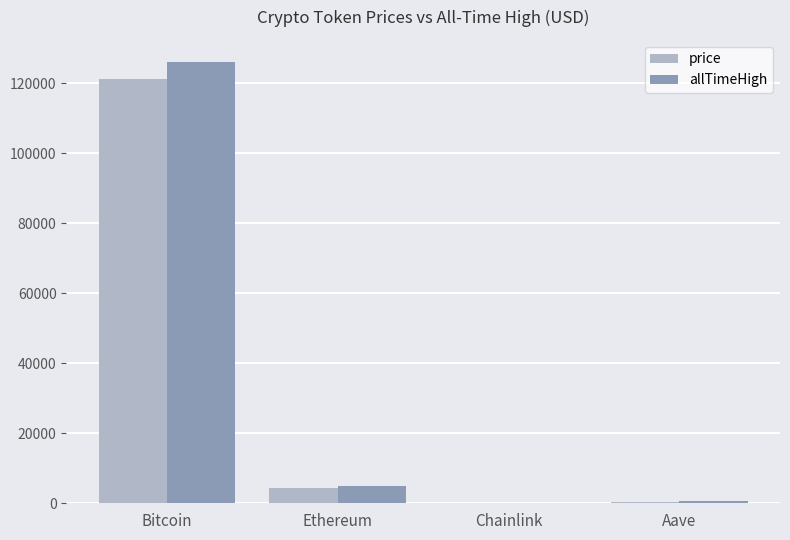

Read the price value at Bitcoin.

121306.0